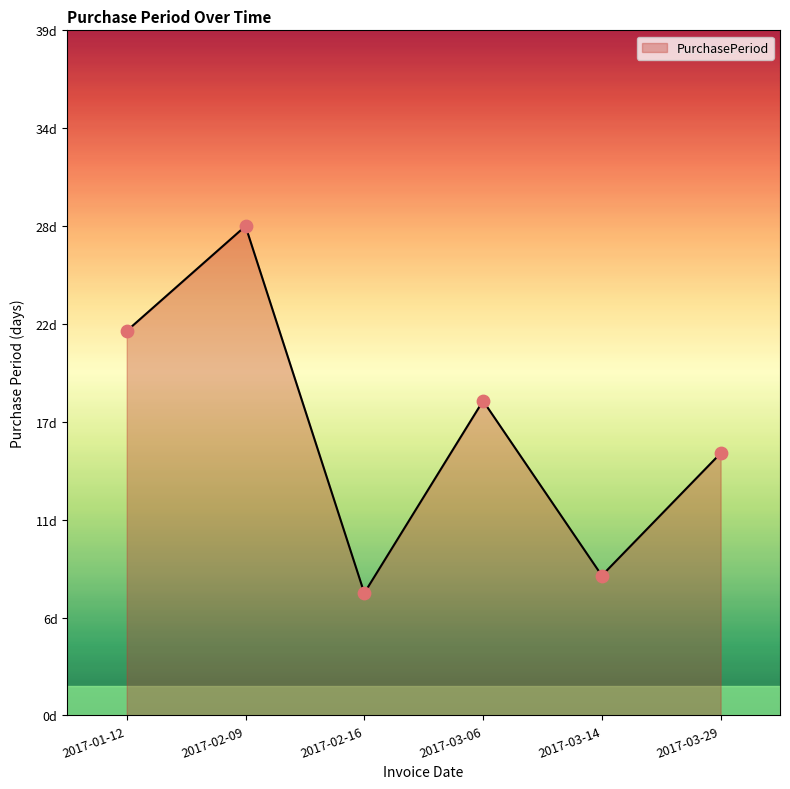

Approximately how many times larger is the value at 2017-02-09 compared to 2017-03-14?

3.5